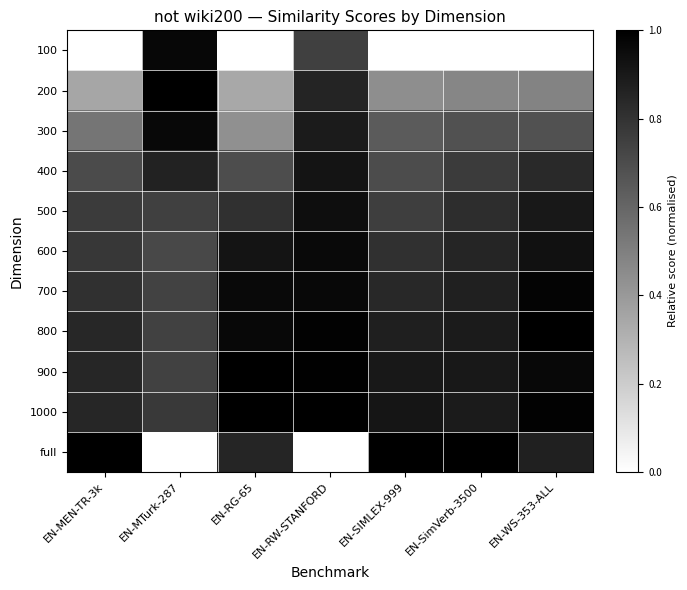

Reading left to right, list all the values displayed in this chart.

100: EN-MEN-TR-3k=0.0	EN-MTurk-287=1.0	EN-RG-65=0.0	EN-RW-STANFORD=0.7	EN-SIMLEX-999=0.0	EN-SimVerb-3500=0.0	EN-WS-353-ALL=0.0
200: EN-MEN-TR-3k=0.3	EN-MTurk-287=1.0	EN-RG-65=0.3	EN-RW-STANFORD=0.9	EN-SIMLEX-999=0.4	EN-SimVerb-3500=0.5	EN-WS-353-ALL=0.5
300: EN-MEN-TR-3k=0.5	EN-MTurk-287=1.0	EN-RG-65=0.4	EN-RW-STANFORD=0.9	EN-SIMLEX-999=0.6	EN-SimVerb-3500=0.7	EN-WS-353-ALL=0.7
400: EN-MEN-TR-3k=0.7	EN-MTurk-287=0.9	EN-RG-65=0.7	EN-RW-STANFORD=0.9	EN-SIMLEX-999=0.7	EN-SimVerb-3500=0.8	EN-WS-353-ALL=0.8
500: EN-MEN-TR-3k=0.8	EN-MTurk-287=0.7	EN-RG-65=0.8	EN-RW-STANFORD=0.9	EN-SIMLEX-999=0.8	EN-SimVerb-3500=0.8	EN-WS-353-ALL=0.9
600: EN-MEN-TR-3k=0.8	EN-MTurk-287=0.7	EN-RG-65=0.9	EN-RW-STANFORD=1.0	EN-SIMLEX-999=0.8	EN-SimVerb-3500=0.9	EN-WS-353-ALL=0.9
700: EN-MEN-TR-3k=0.8	EN-MTurk-287=0.7	EN-RG-65=1.0	EN-RW-STANFORD=1.0	EN-SIMLEX-999=0.8	EN-SimVerb-3500=0.9	EN-WS-353-ALL=1.0
800: EN-MEN-TR-3k=0.8	EN-MTurk-287=0.7	EN-RG-65=1.0	EN-RW-STANFORD=1.0	EN-SIMLEX-999=0.9	EN-SimVerb-3500=0.9	EN-WS-353-ALL=1.0
900: EN-MEN-TR-3k=0.8	EN-MTurk-287=0.7	EN-RG-65=1.0	EN-RW-STANFORD=1.0	EN-SIMLEX-999=0.9	EN-SimVerb-3500=0.9	EN-WS-353-ALL=1.0
1000: EN-MEN-TR-3k=0.8	EN-MTurk-287=0.8	EN-RG-65=1.0	EN-RW-STANFORD=1.0	EN-SIMLEX-999=0.9	EN-SimVerb-3500=0.9	EN-WS-353-ALL=1.0
full: EN-MEN-TR-3k=1.0	EN-MTurk-287=0.0	EN-RG-65=0.9	EN-RW-STANFORD=0.0	EN-SIMLEX-999=1.0	EN-SimVerb-3500=1.0	EN-WS-353-ALL=0.9